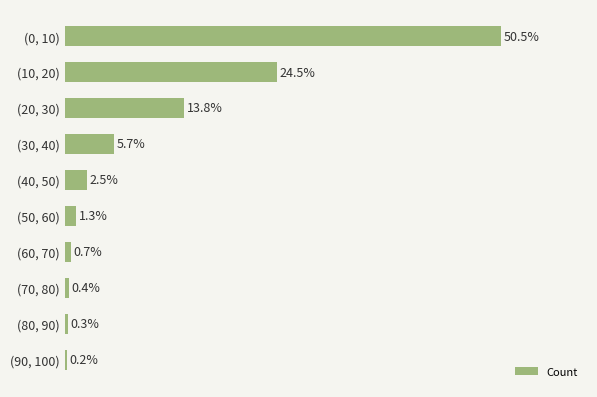

List the labels in order of value, largest first.

(0, 10), (10, 20), (20, 30), (30, 40), (40, 50), (50, 60), (60, 70), (70, 80), (80, 90), (90, 100)